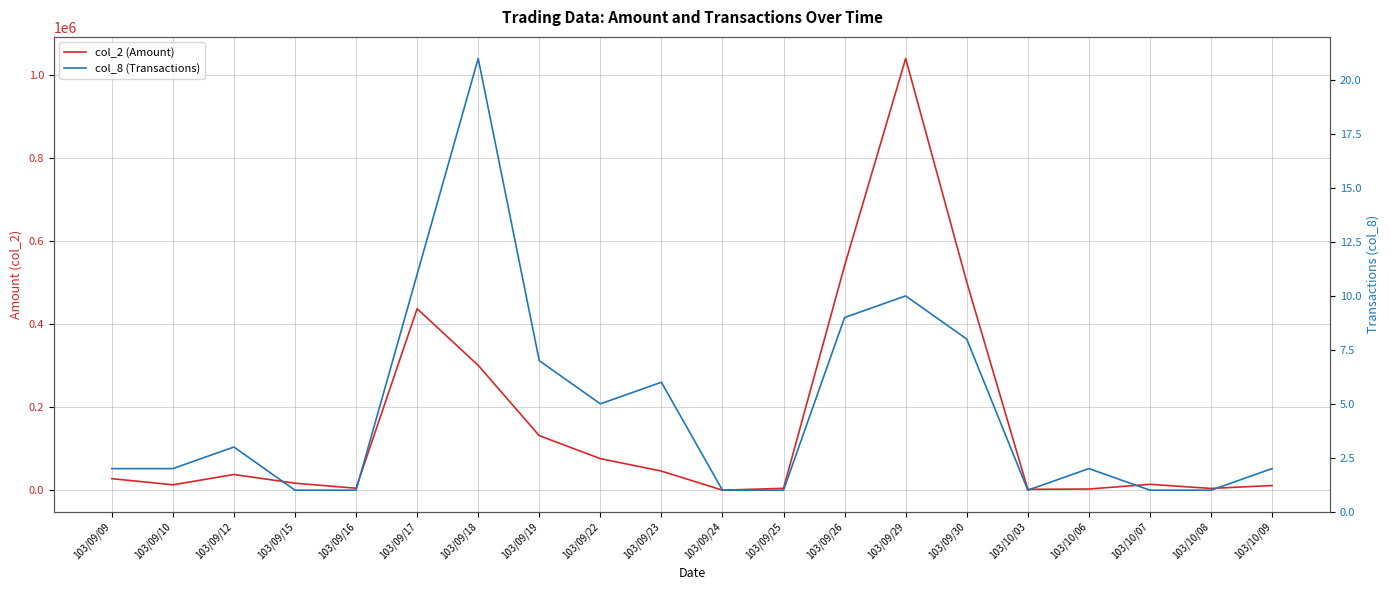

What is the label of the 8th point from the right?

103/09/26